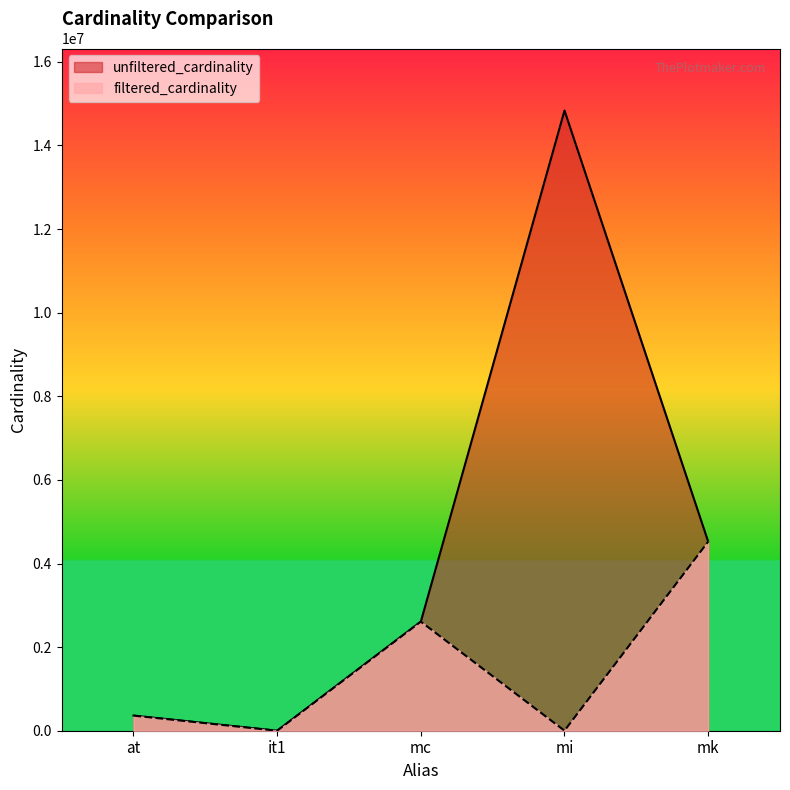

At which label does unfiltered_cardinality reach its peak?

mi